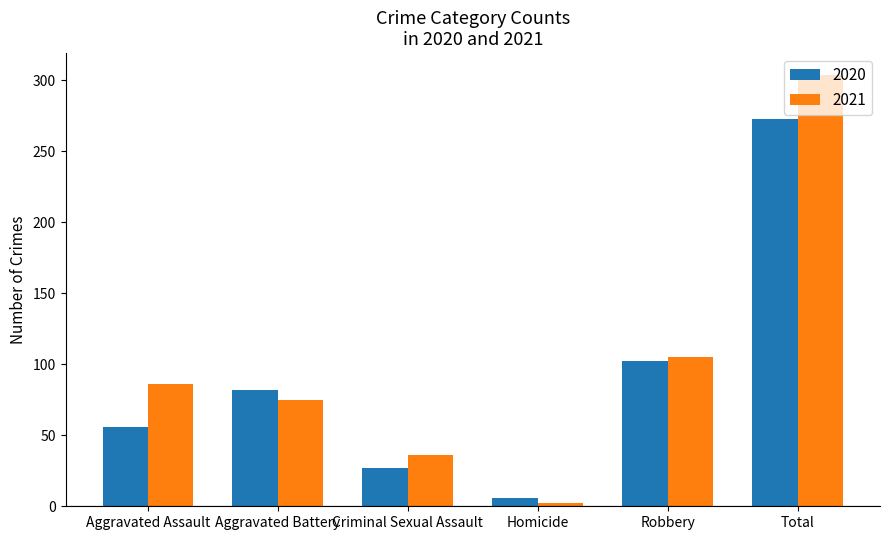

How many categories are shown in the chart?

6